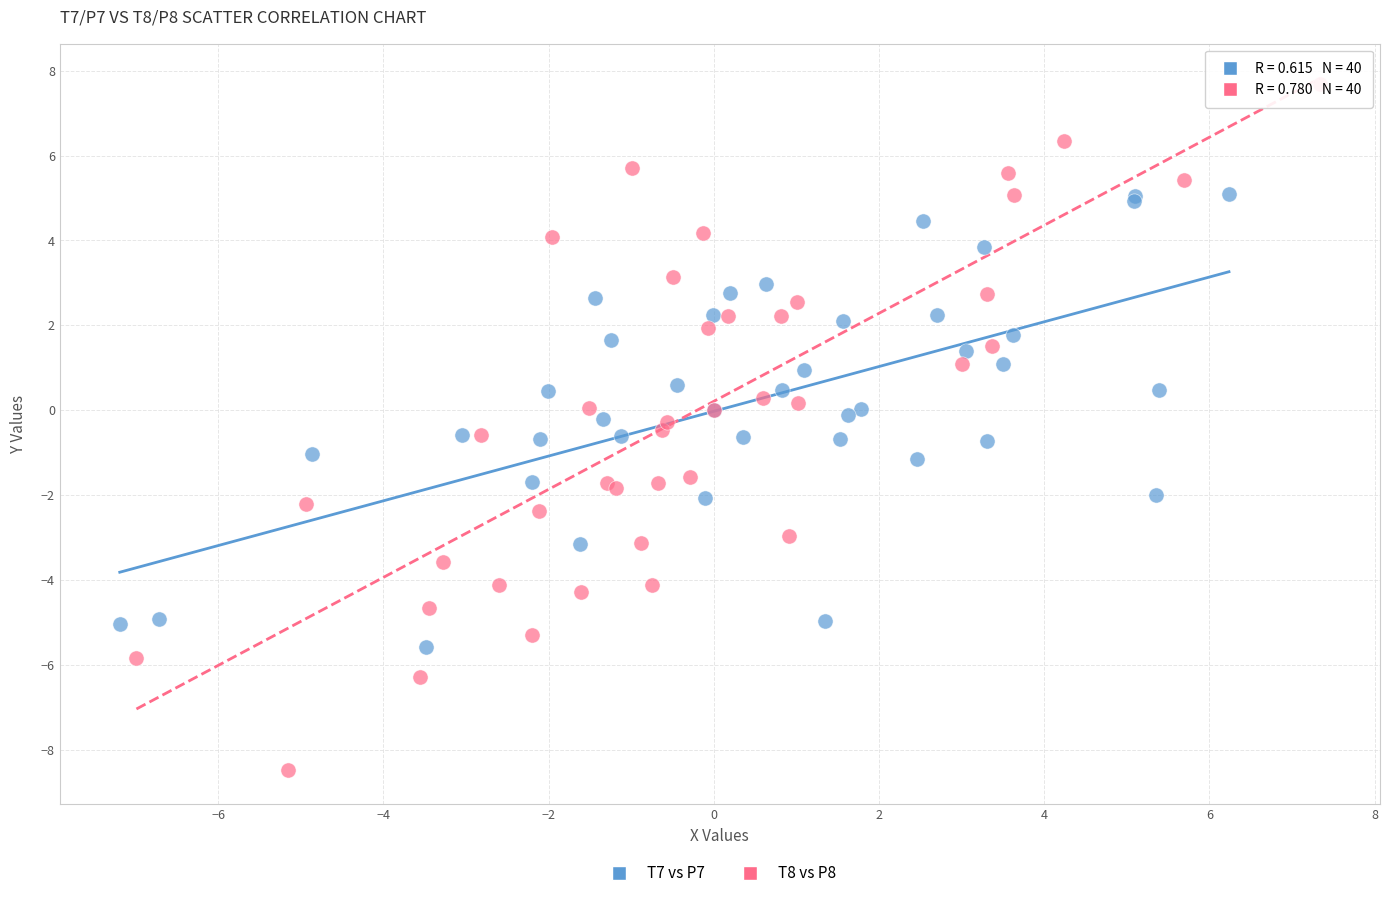

Which series has the widest spread of Y values?

T8 vs P8